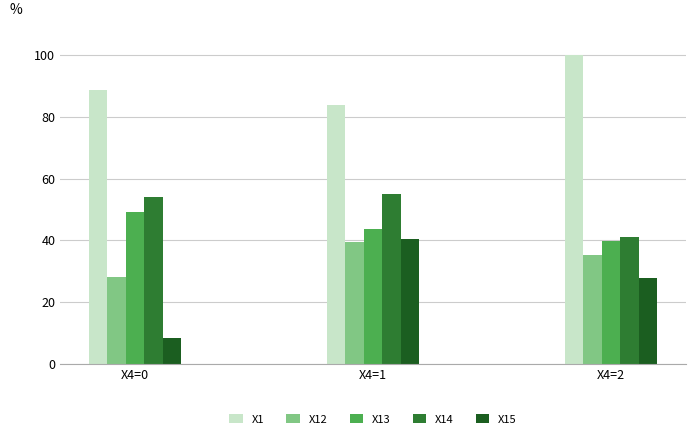

What is the total value across all series at X4=0?

228.0